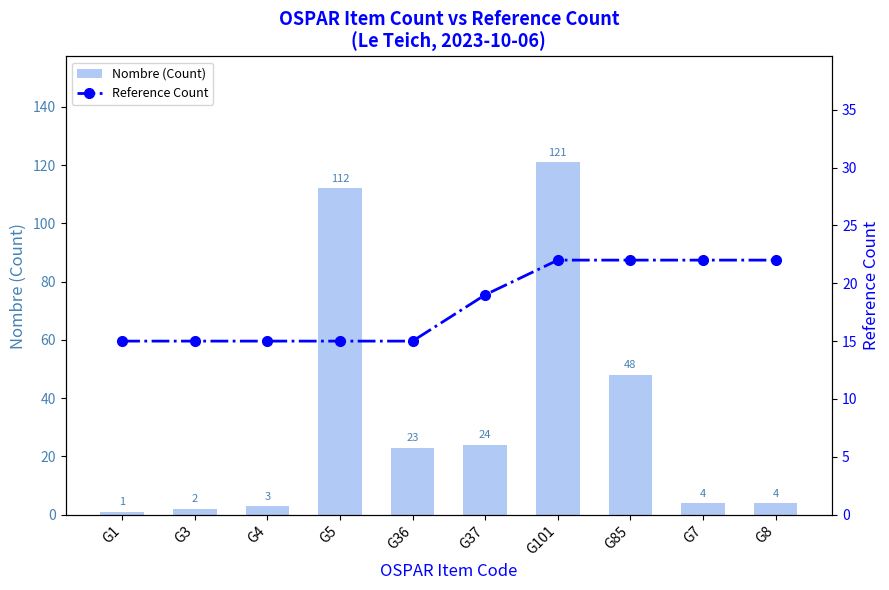

What are all the series names shown in the legend?

Nombre (Count), Reference Count